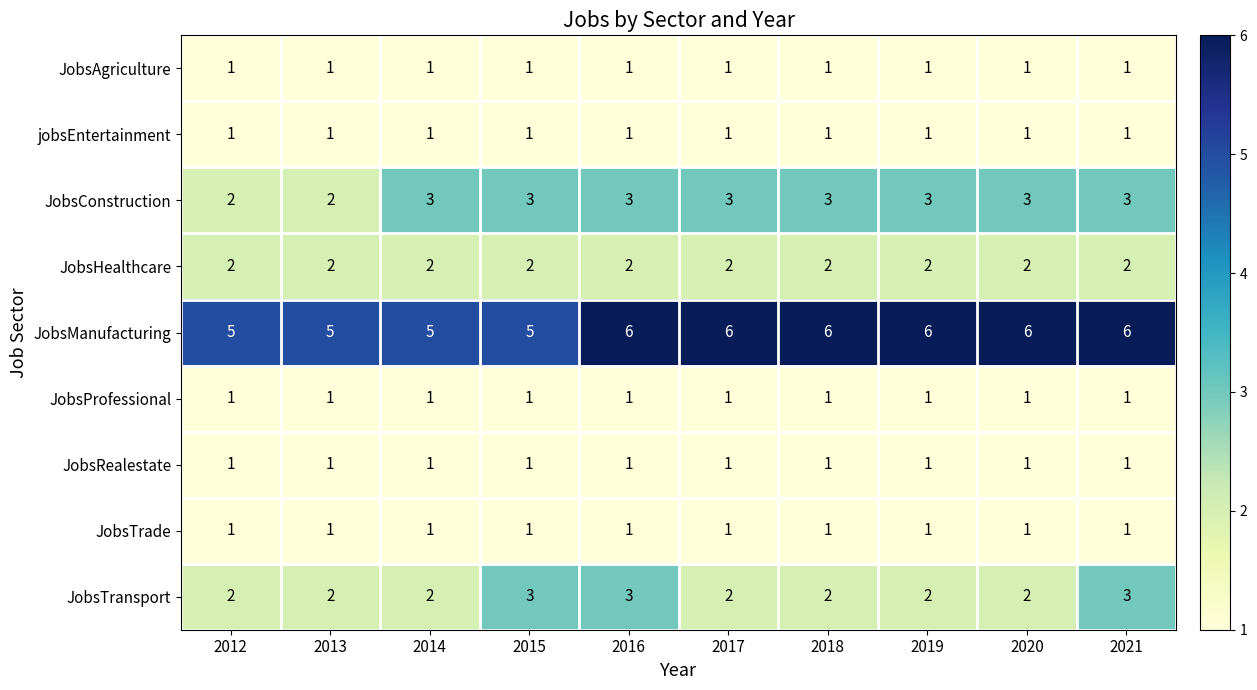

The JobsHealthcare series shows 3 at 2019. True or false?

False